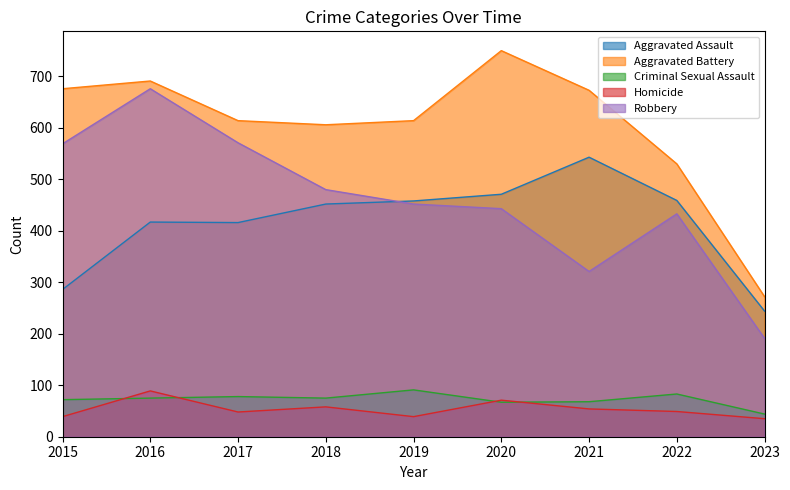

True or false: Robbery has more than 0 interior local peaks.

True